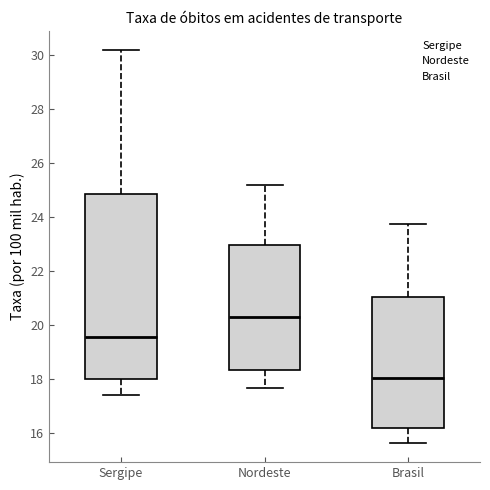

Which box is the tallest, from its lower edge to its upper edge?

Sergipe